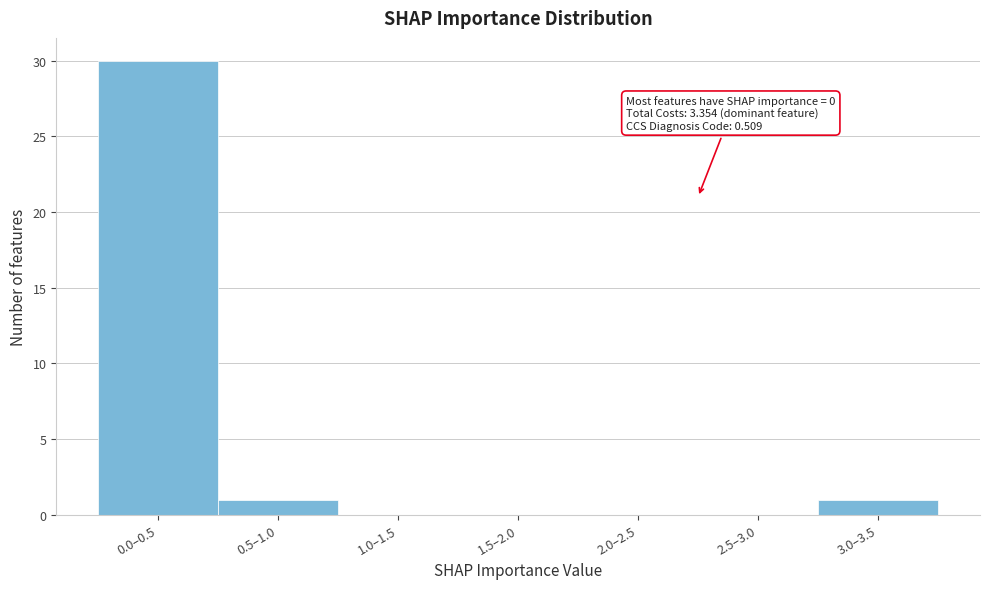

Reading left to right, what are all the values shown in this chart?

0.0–0.5=30	0.5–1.0=1	1.0–1.5=0	1.5–2.0=0	2.0–2.5=0	2.5–3.0=0	3.0–3.5=1